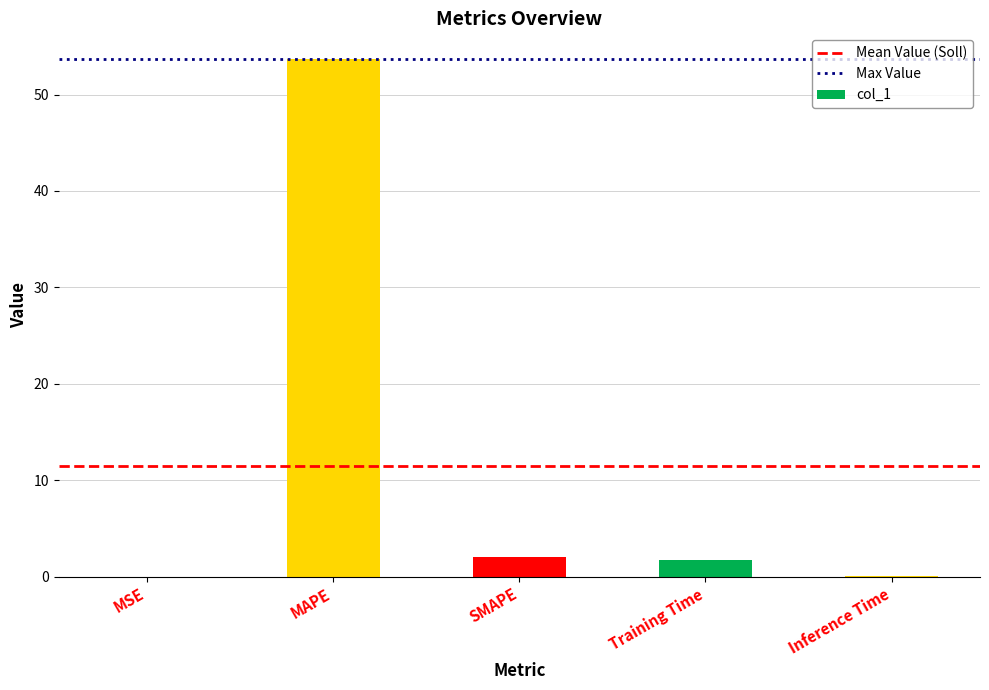

What is the change in value from SMAPE to Inference Time?

-2.0